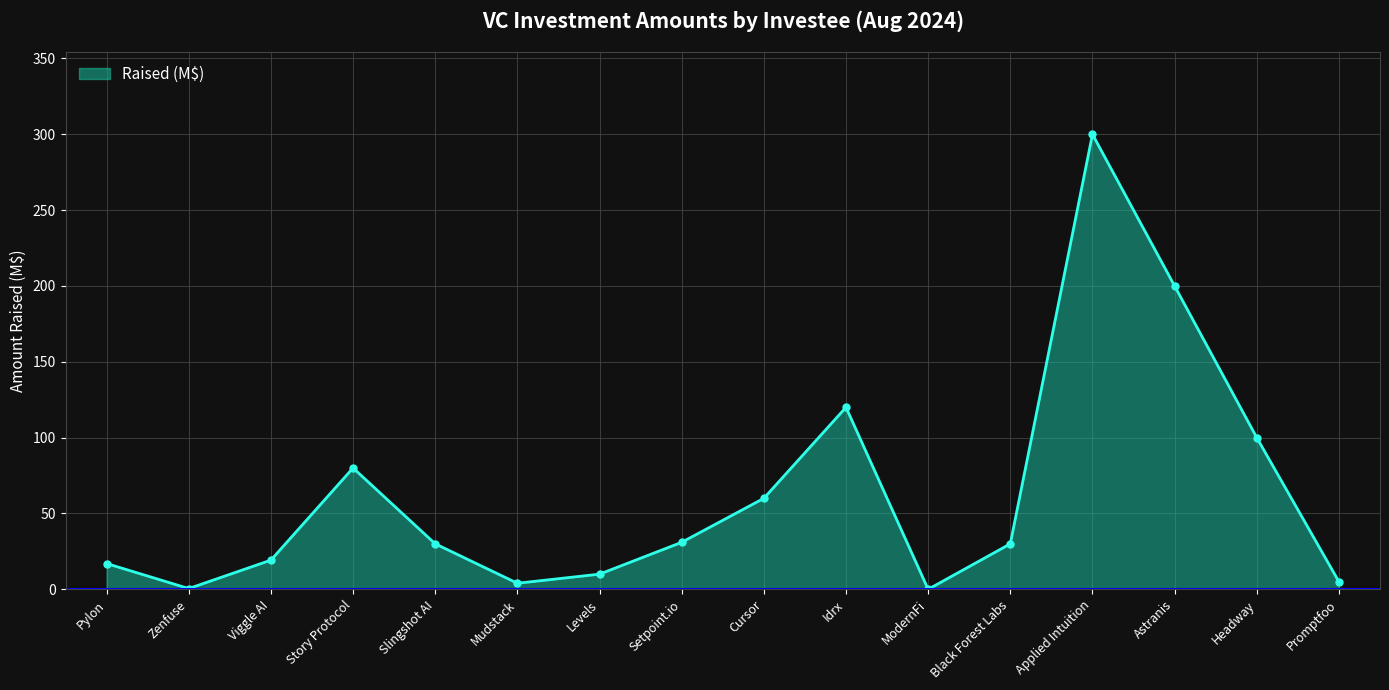

At which label is the value closest to 150?

Idrx